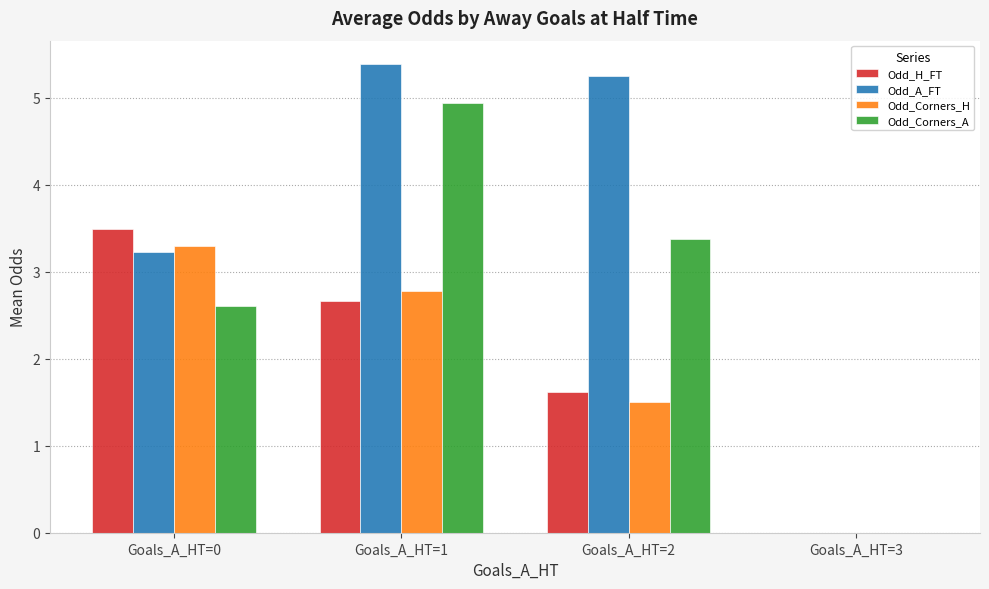

What is the greatest value displayed?

5.4